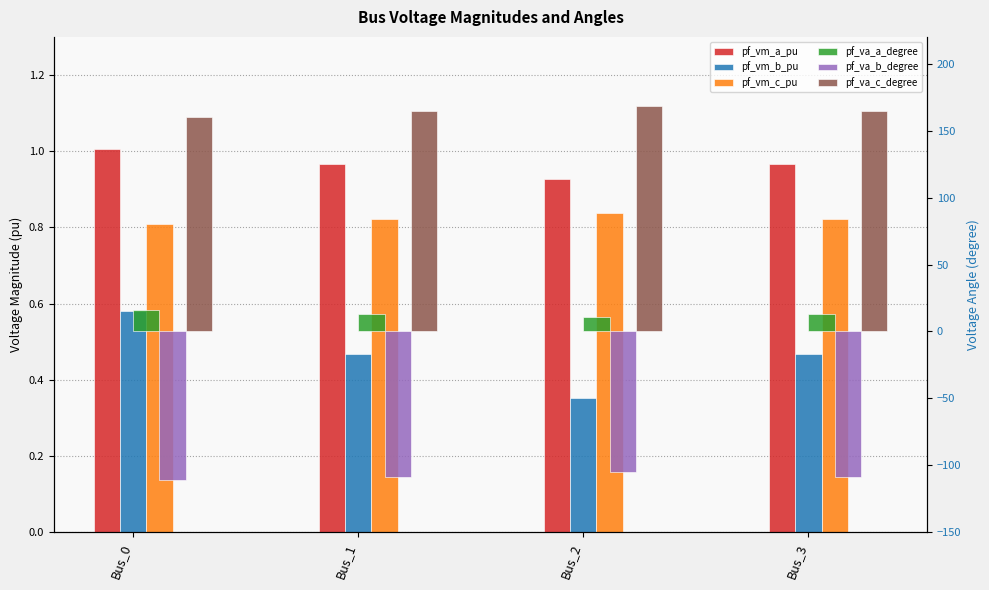

The pf_va_c_degree series shows 168.2 at Bus_2. True or false?

True